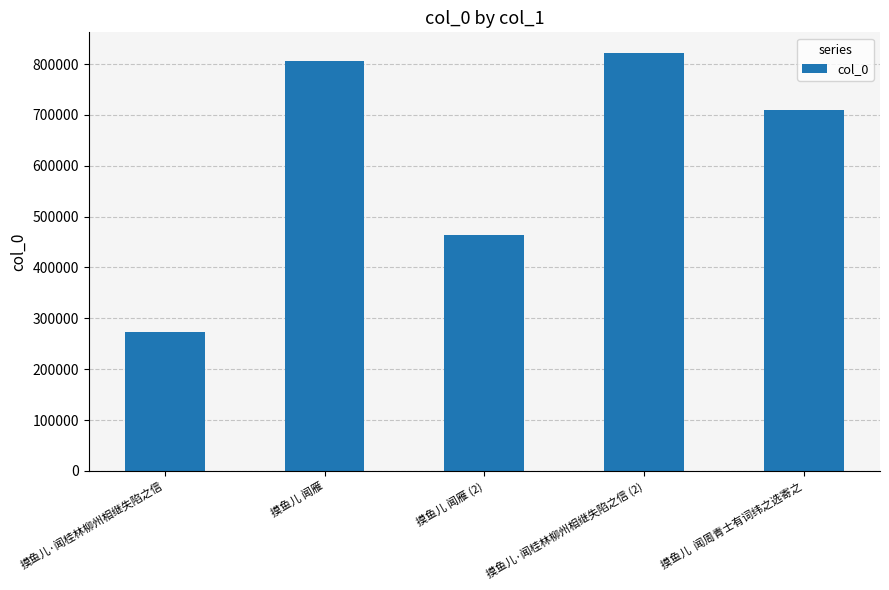

What position from the left is 摸鱼儿 闻雁 (2)?

3